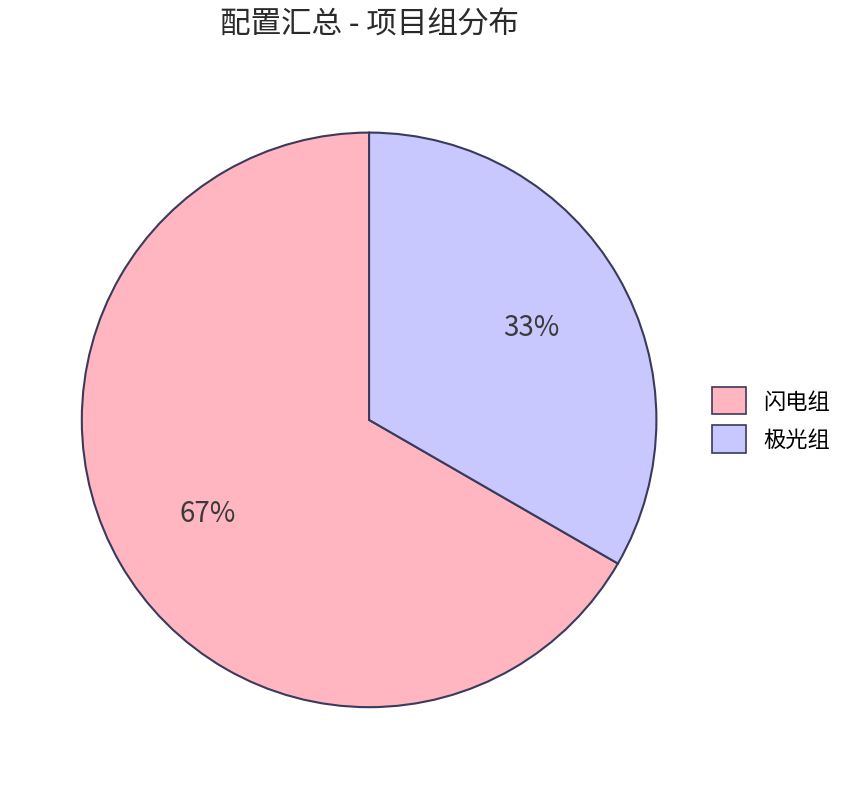

To the nearest percent, what is the combined percentage of 闪电组 and 极光组?

100%